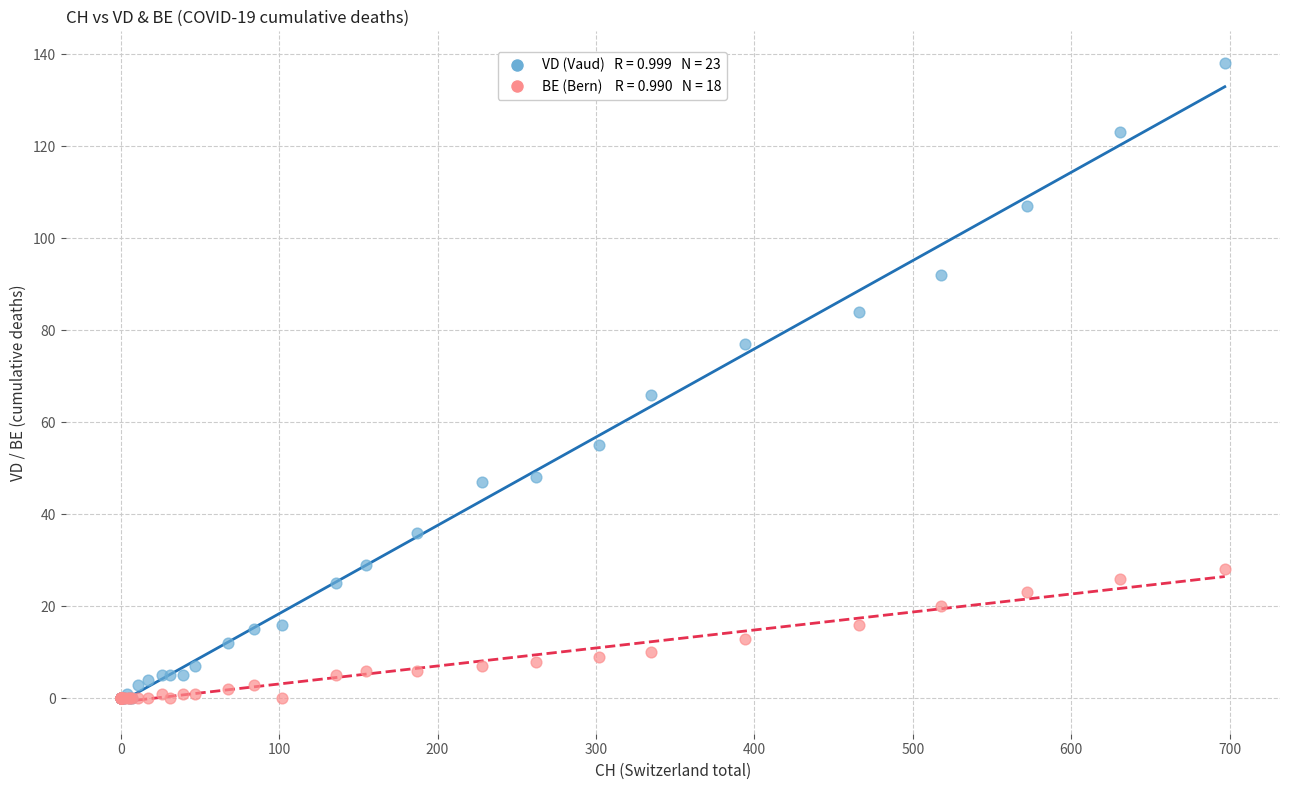

Across all series, what Y value is closest to 69?

66